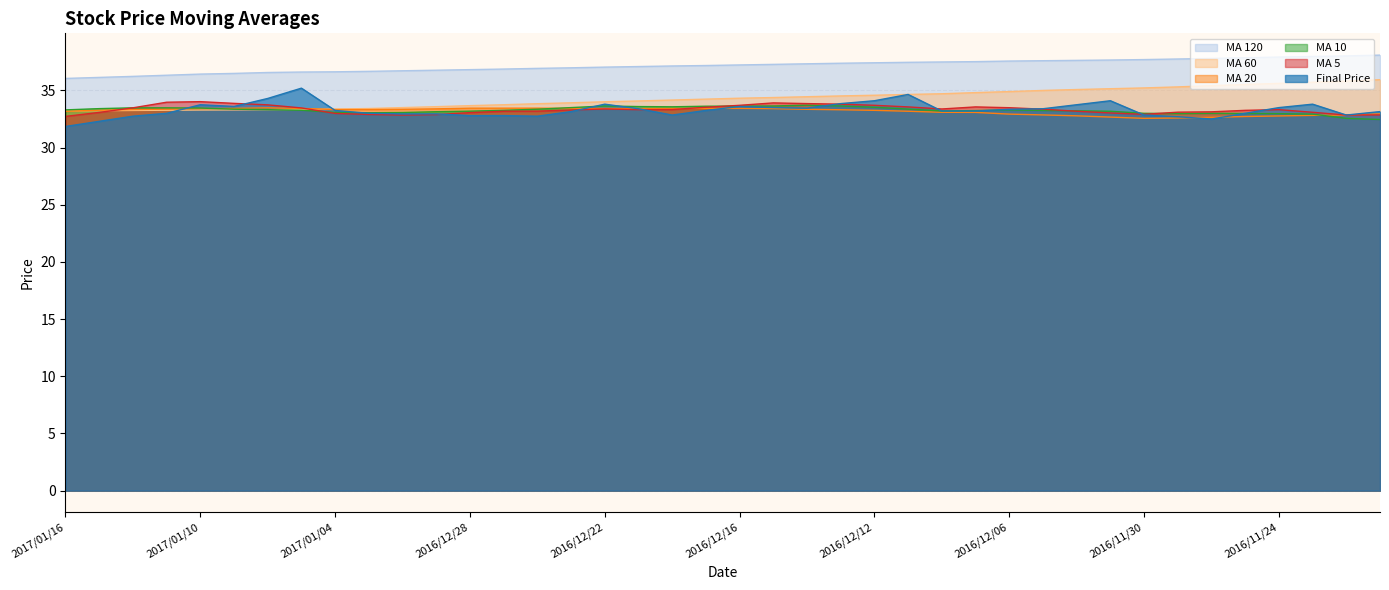

True or false: finial_price and avg_hundred_twenty cross at least once.

False